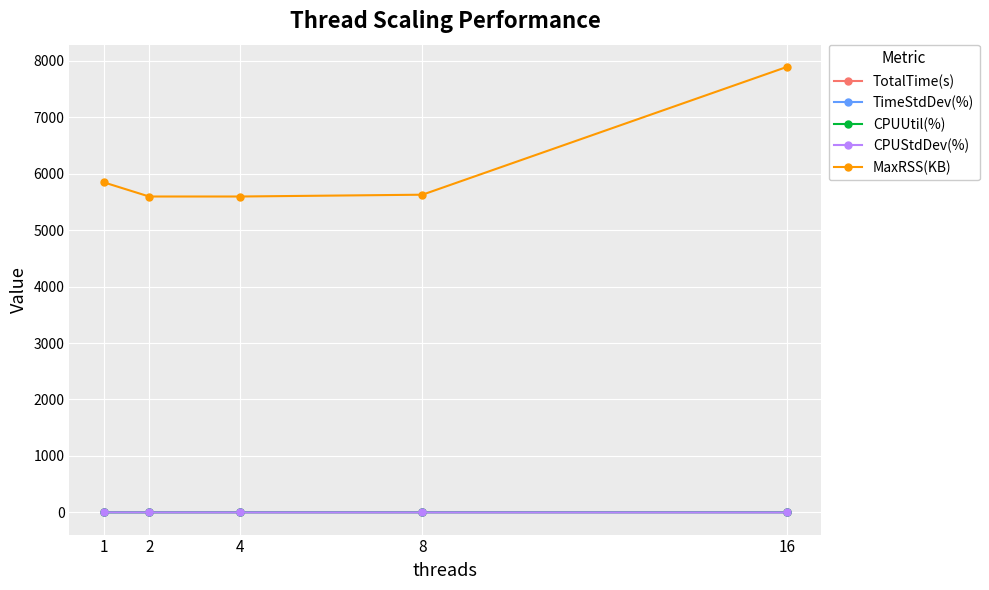

Count the number of data series in this chart.

5